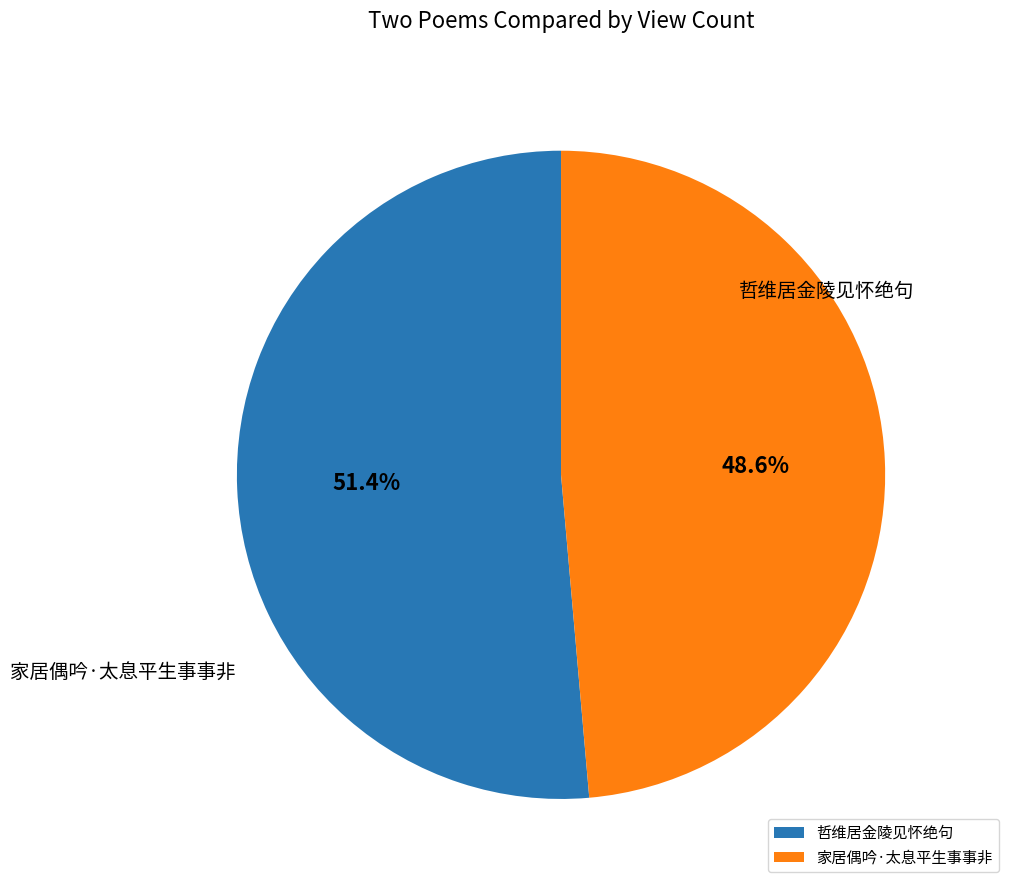

Does any single category account for the majority?

Yes